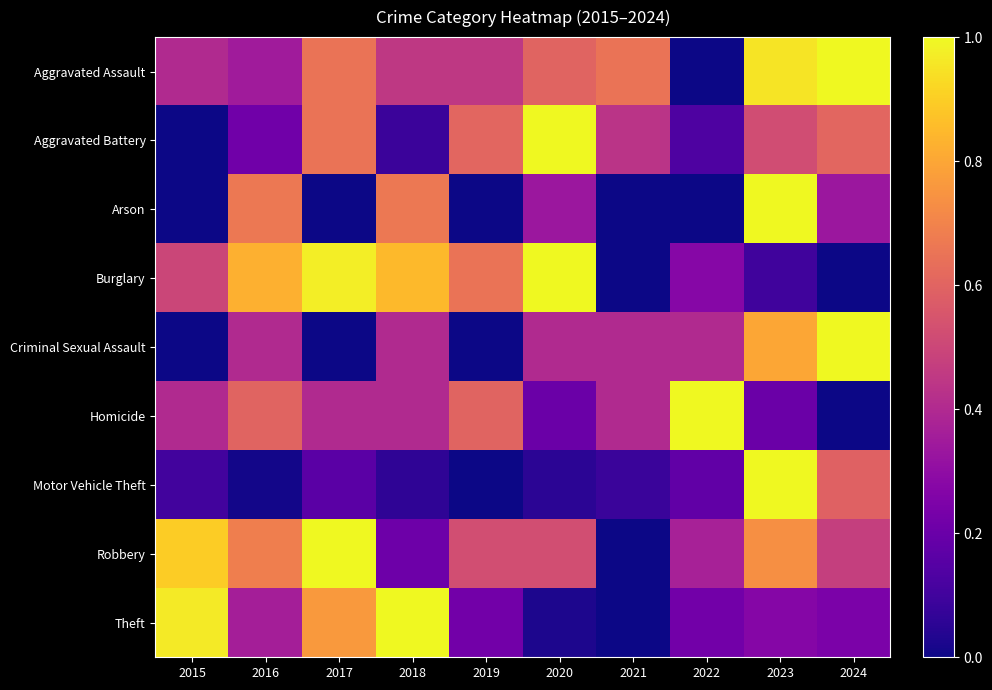

Rank the series at 2019 from highest to lowest value.

Burglary, Aggravated Battery, Homicide, Robbery, Aggravated Assault, Theft, Arson, Criminal Sexual Assault, Motor Vehicle Theft